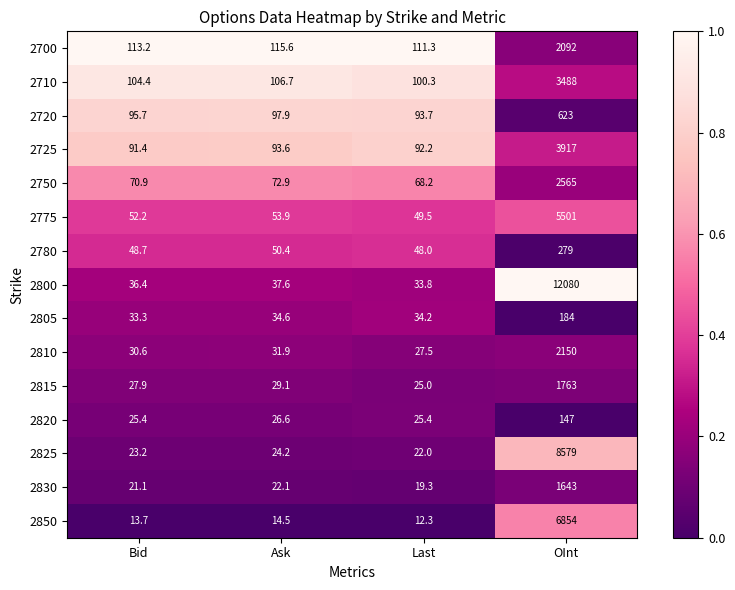

At which label is 2725 closest to 2004?

Ask